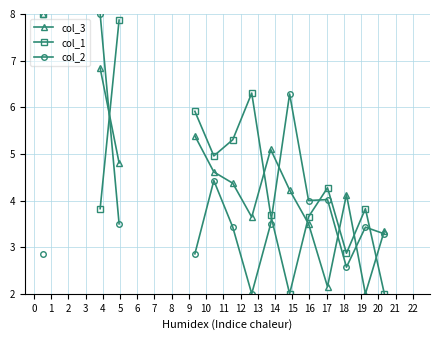

How many times do col_2 and col_1 cross each other?

4